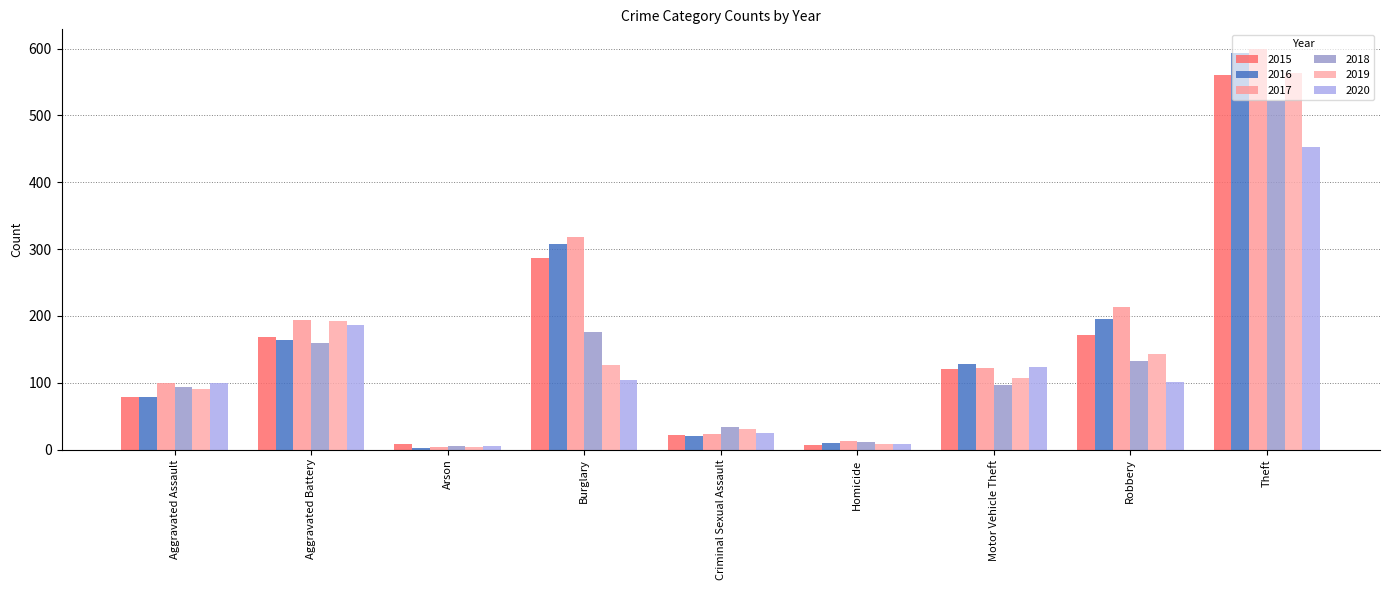

What is the value of the 2018 bar at the 8th from the left?

132